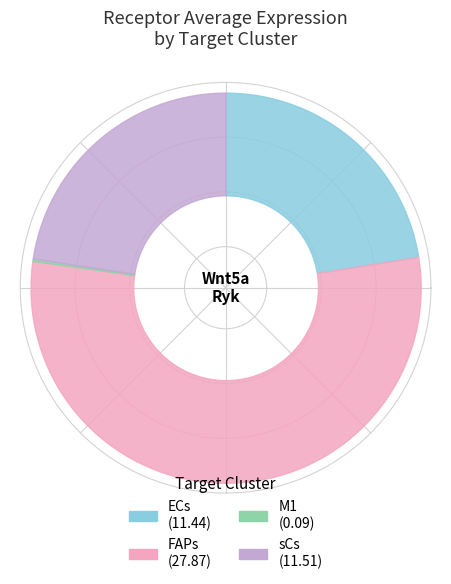

What is the change in value from ECs to M1?

-11.3